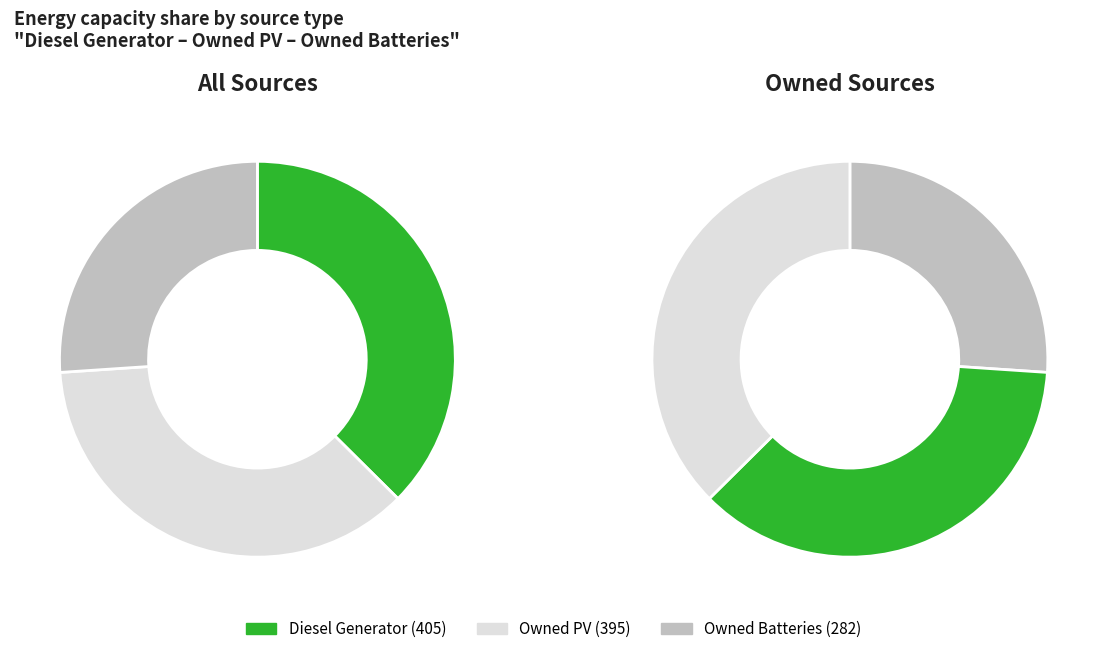

Which slice is the smallest?

Owned Batteries